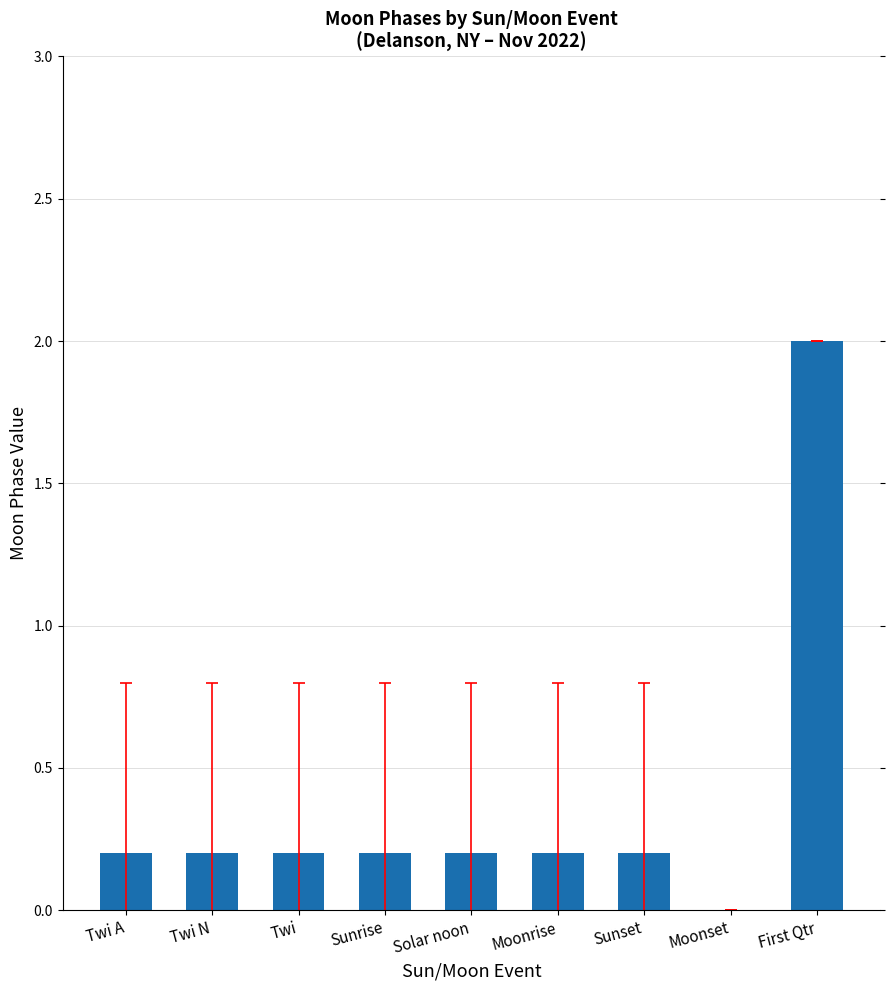

What is the maximum value shown in the chart?

2.0